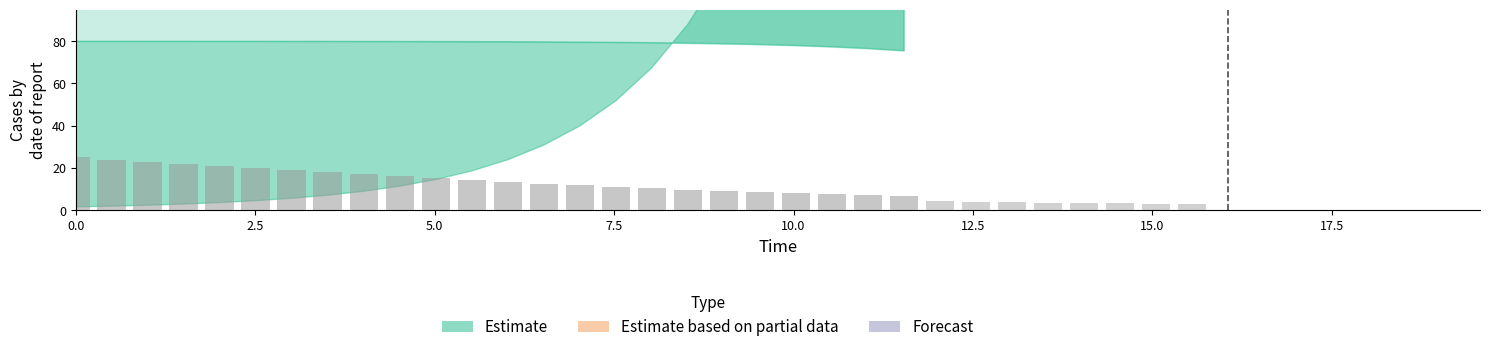

The value of I at 22 is 0.0. True or false?

True